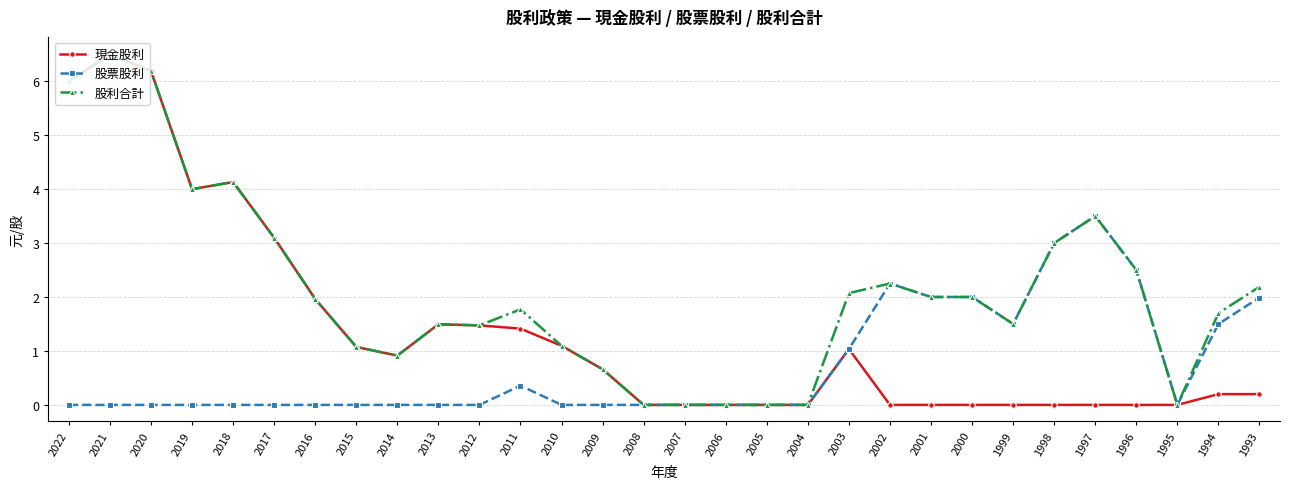

At how many categories does at least one series exceed 5?

3